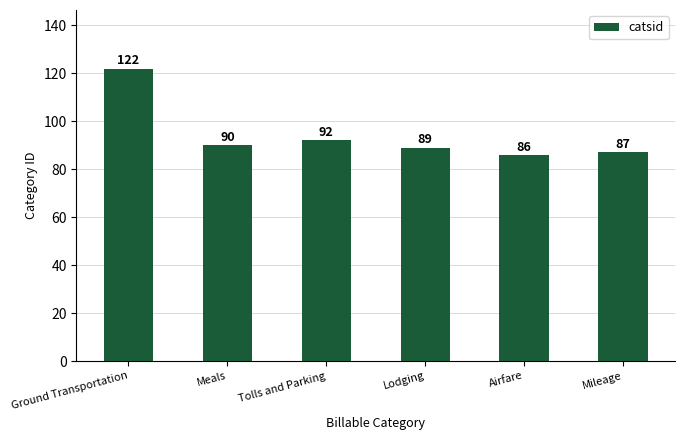

What is the label of the 2nd bar from the right?

Airfare